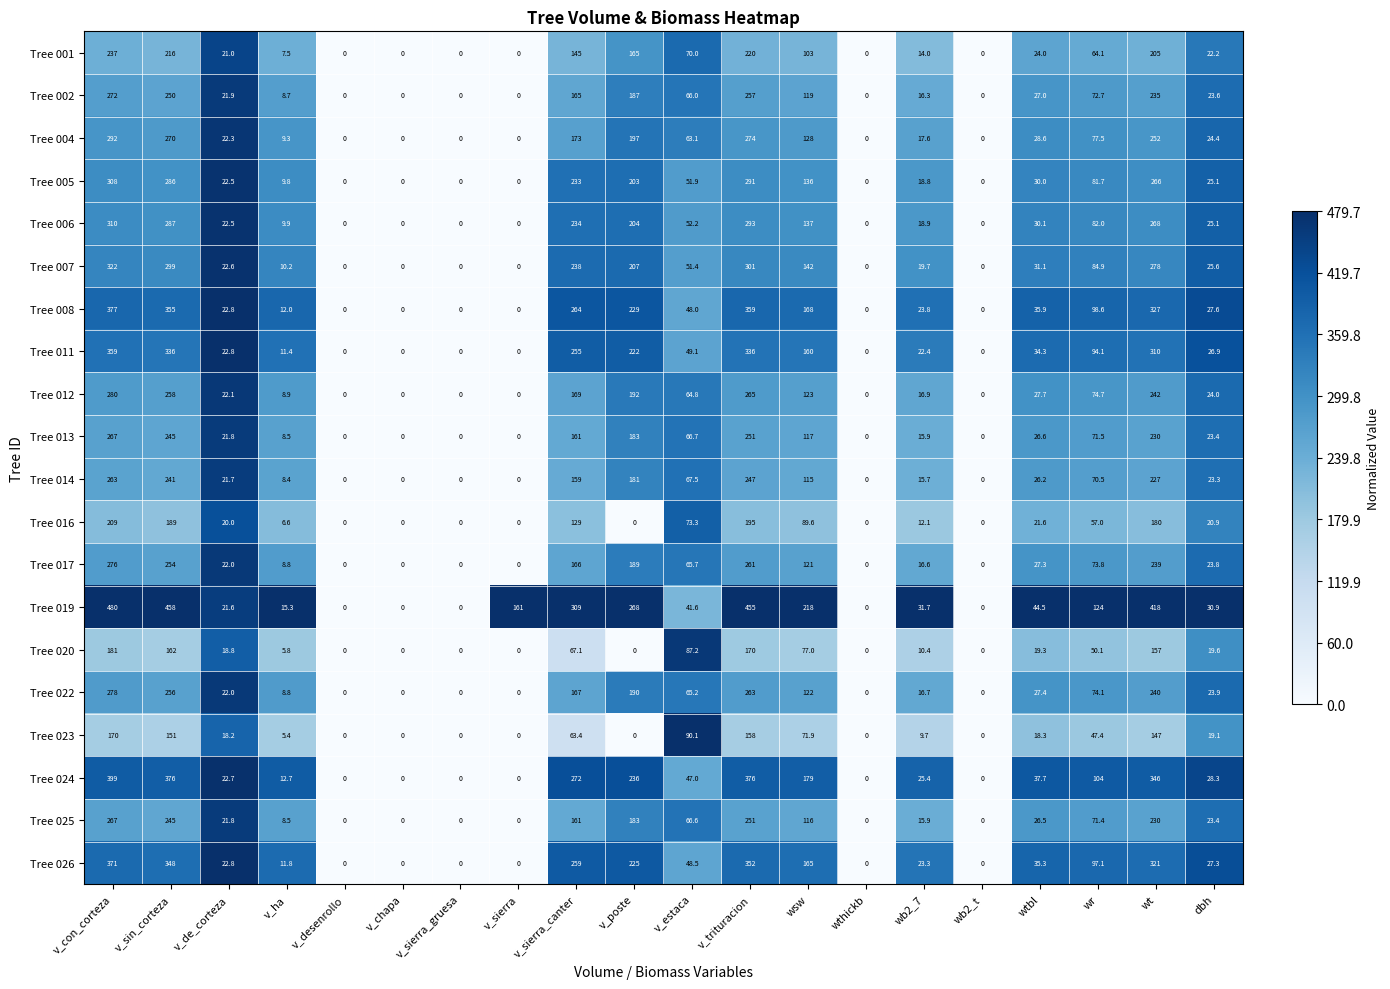

Is it true that Tree 023 equals 86.1 at wb2_t?

False